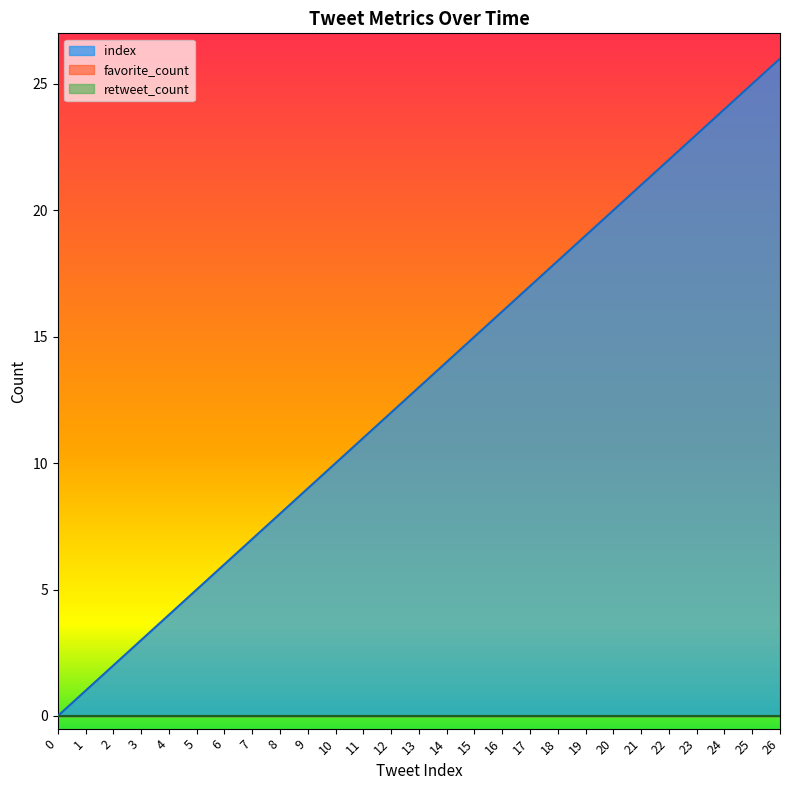

True or false: retweet_count and favorite_count intersect in this chart.

False